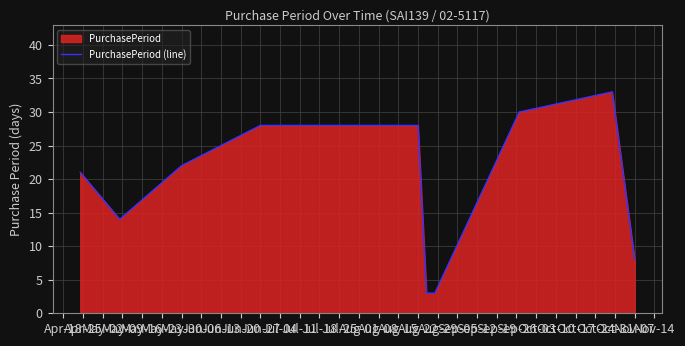

What is the difference between the maximum and minimum values?

30